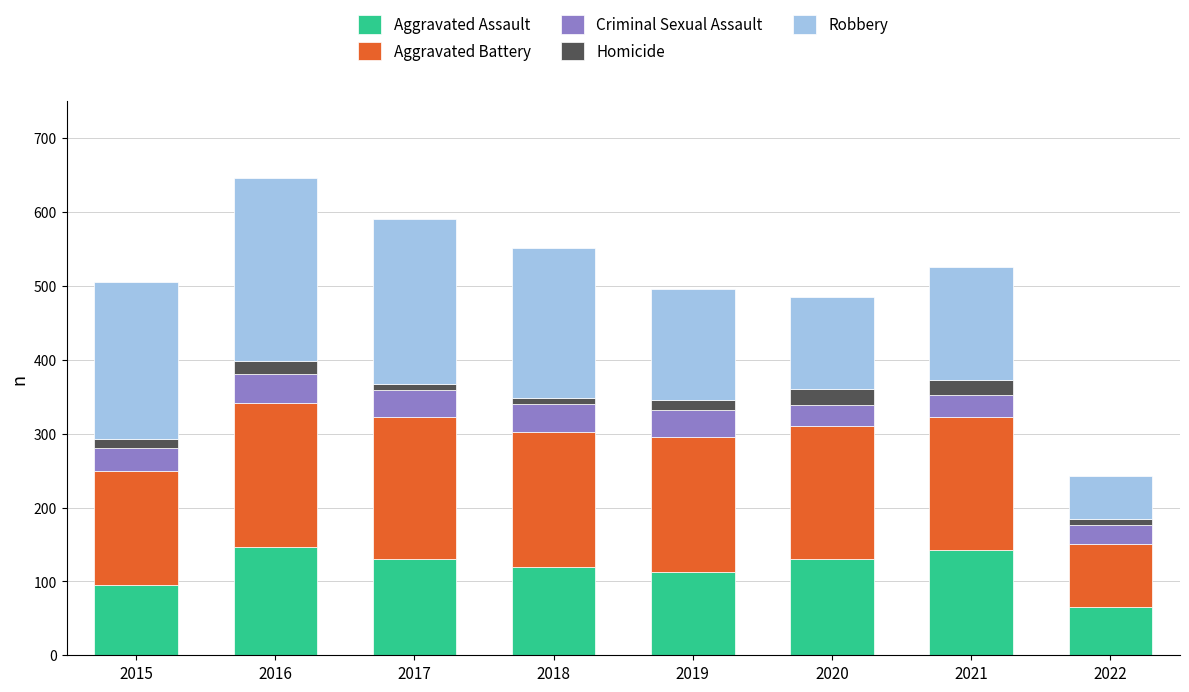

What is the lowest value of the Aggravated Assault series?

65